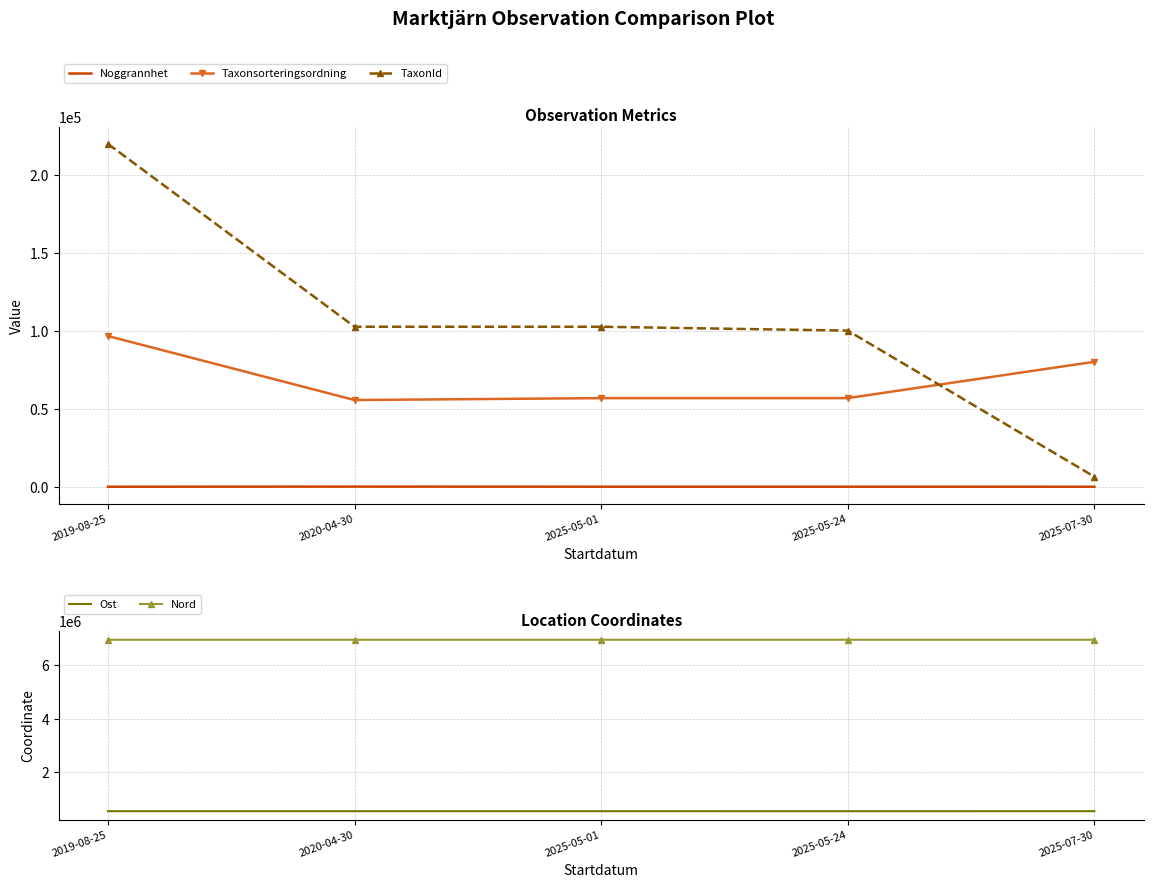

True or false: TaxonId and Nord cross at least once.

False